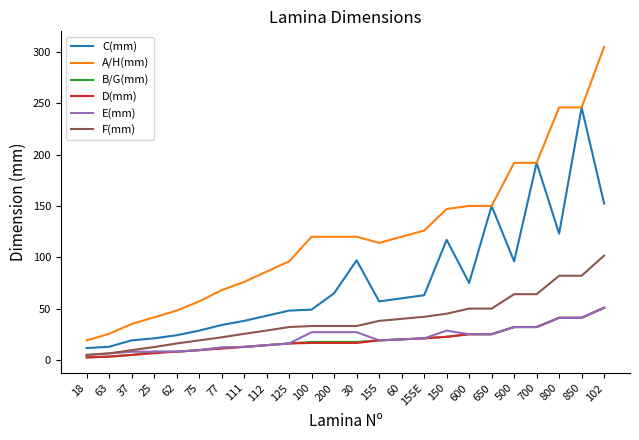

What is the spread (max minus min) of values at 100?

103.5